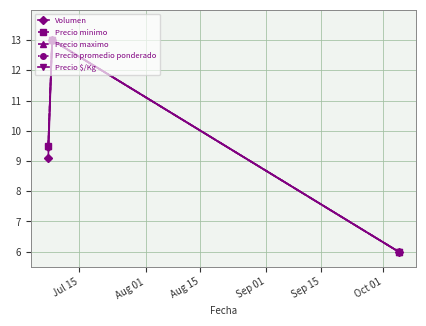

Does the chart have visible grid lines?

Yes